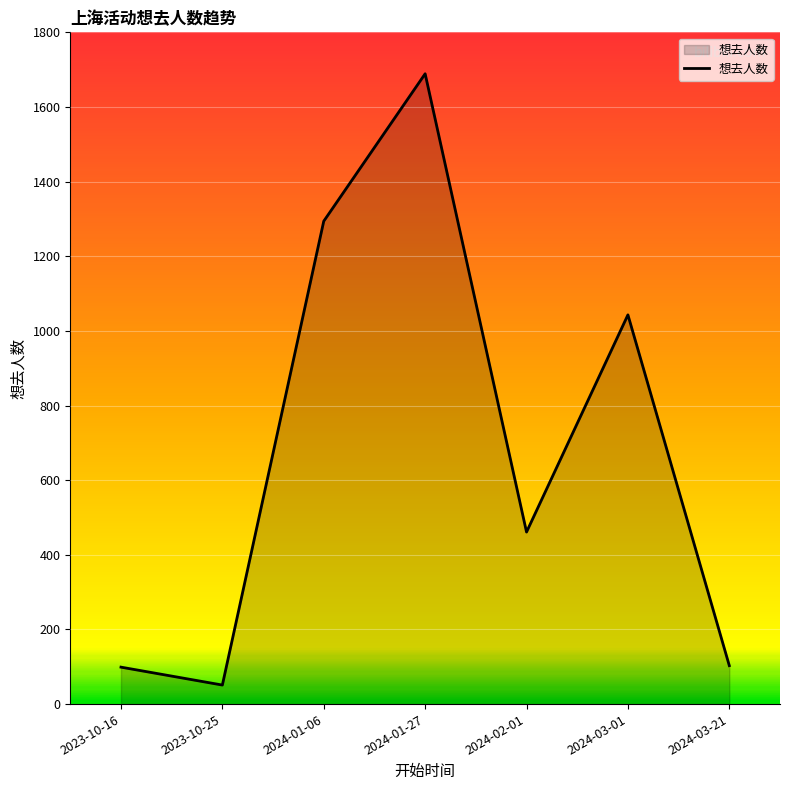

What value does the data have at 2024-02-01?

461